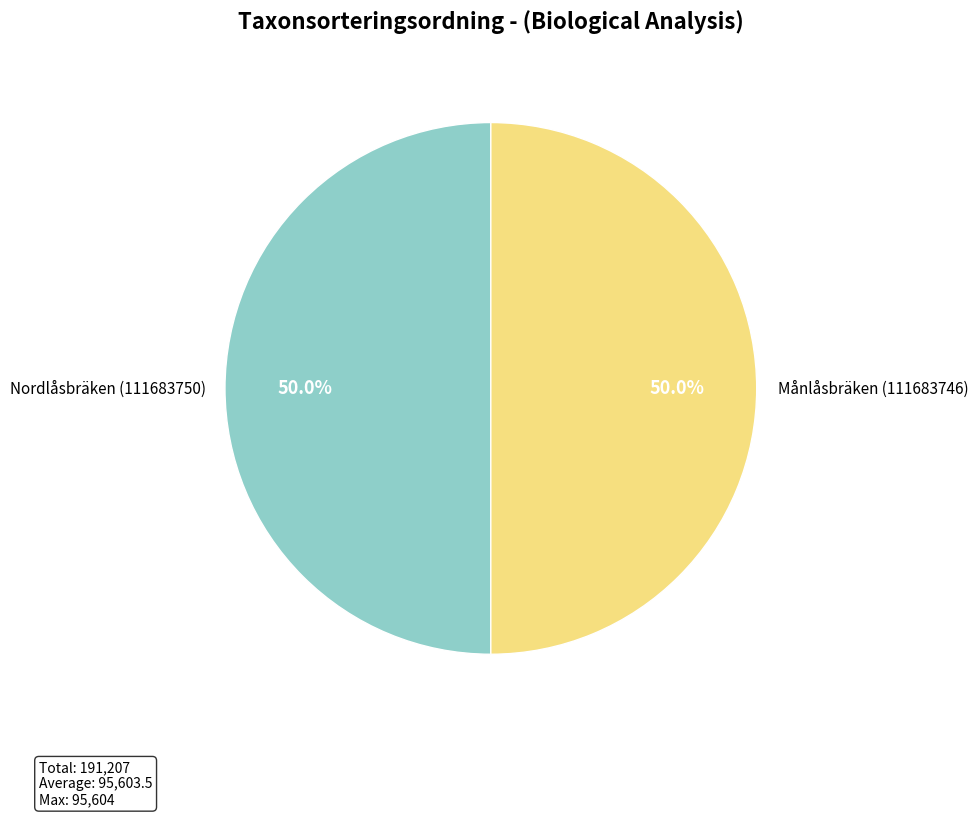

How many segments does this pie chart have?

2